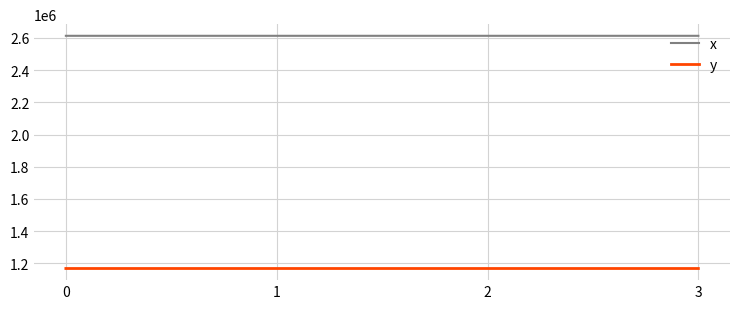

What is the spread (max minus min) of values at 1?

1444367.3